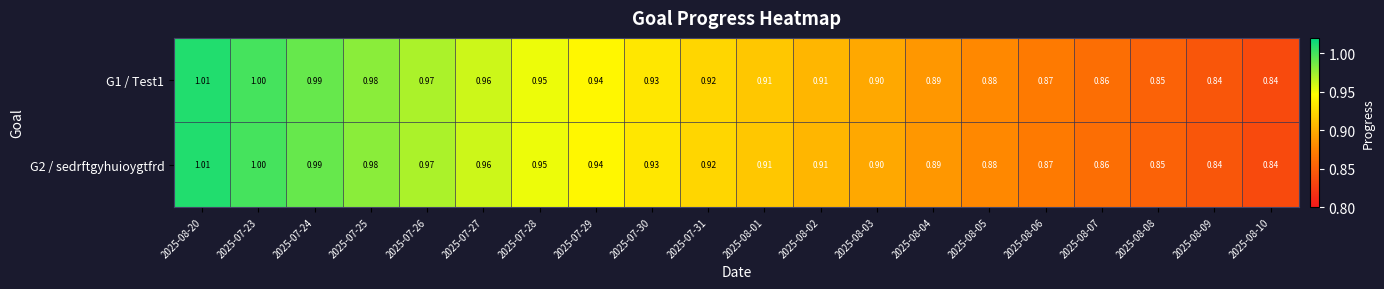

Is the value of G1 / Test1 at 2025-08-03 greater than the value of G2 / sedrftgyhuioygtfrd at 2025-08-07?

Yes